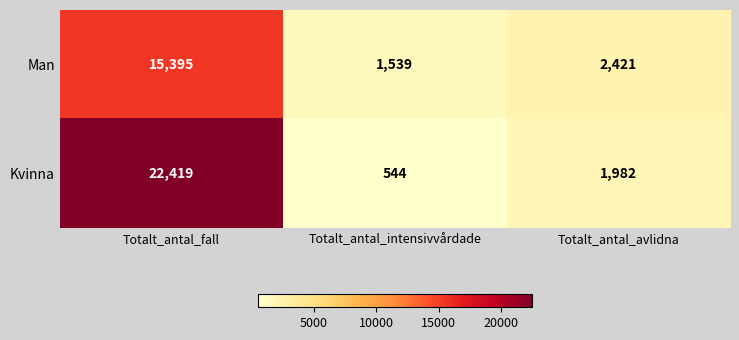

Is it true that Man equals 9055 at Totalt_antal_fall?

False